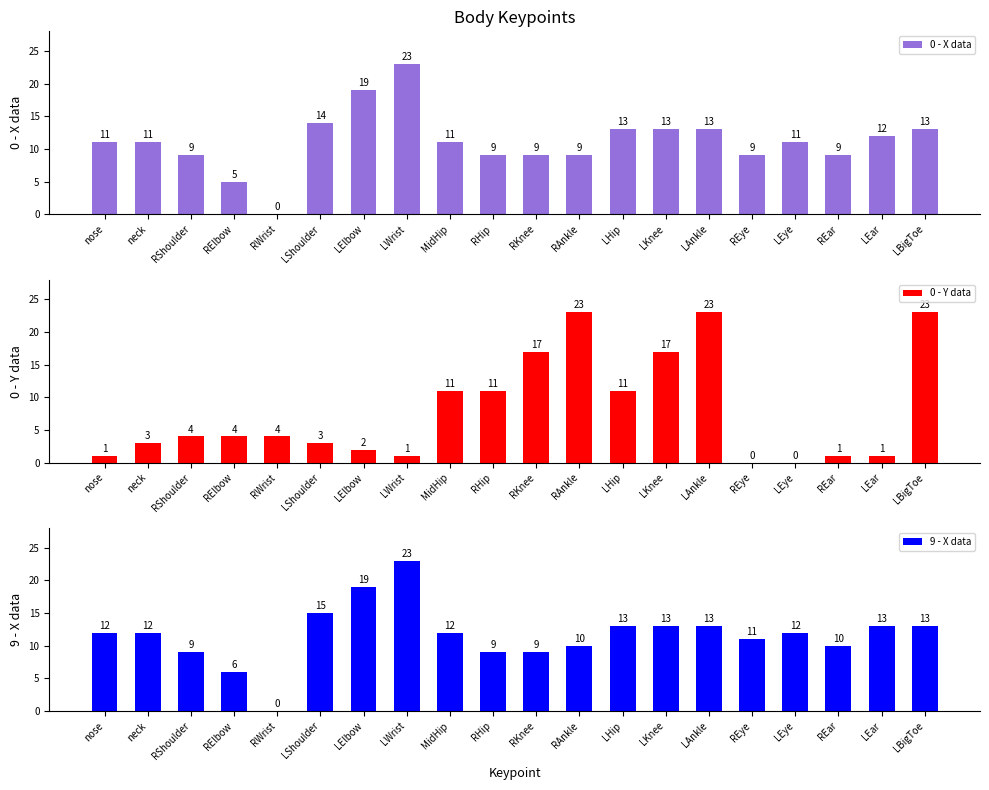

At which category is the sum across all series the highest?

LAnkle